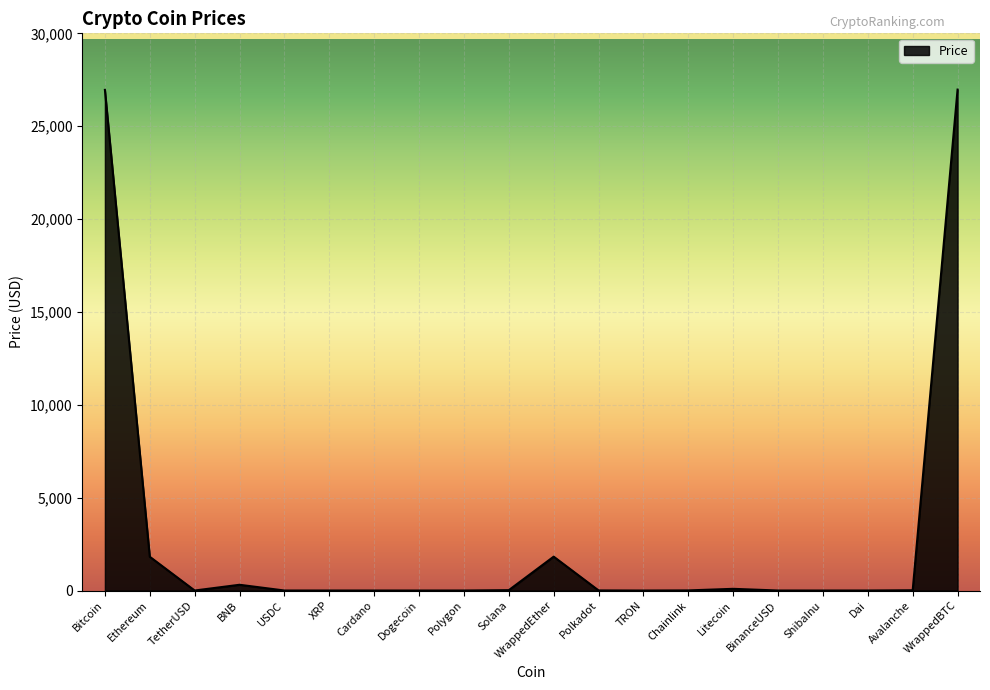

How many series are shown in this chart?

1